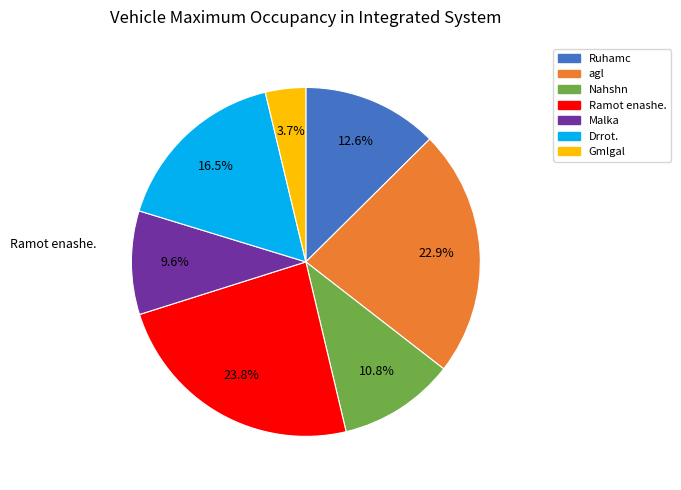

To the nearest percent, what percentage of the pie is Nahshn?

11%